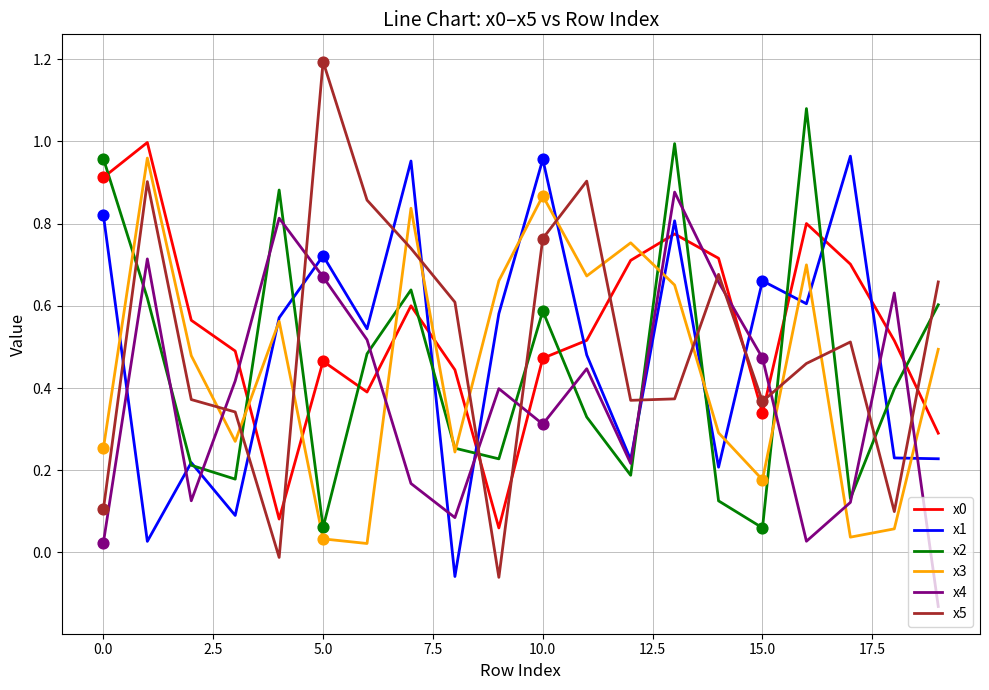

What is the highest value of the x5 series?

1.2